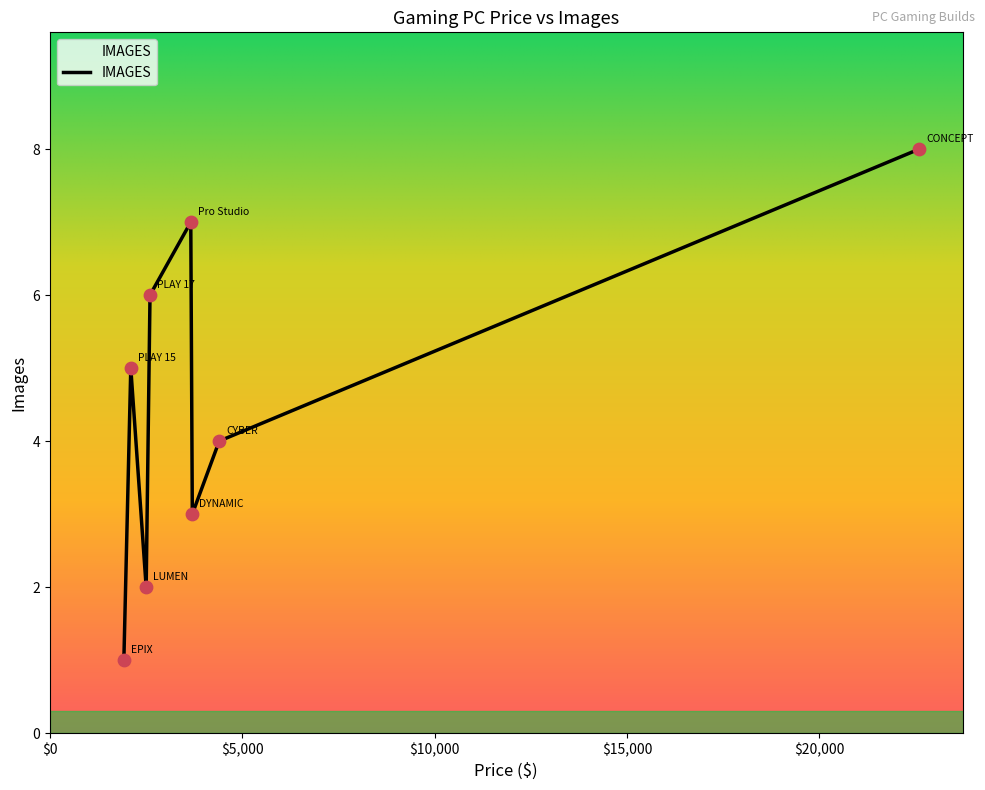

True or false: the data has more than 2 interior local peaks.

False